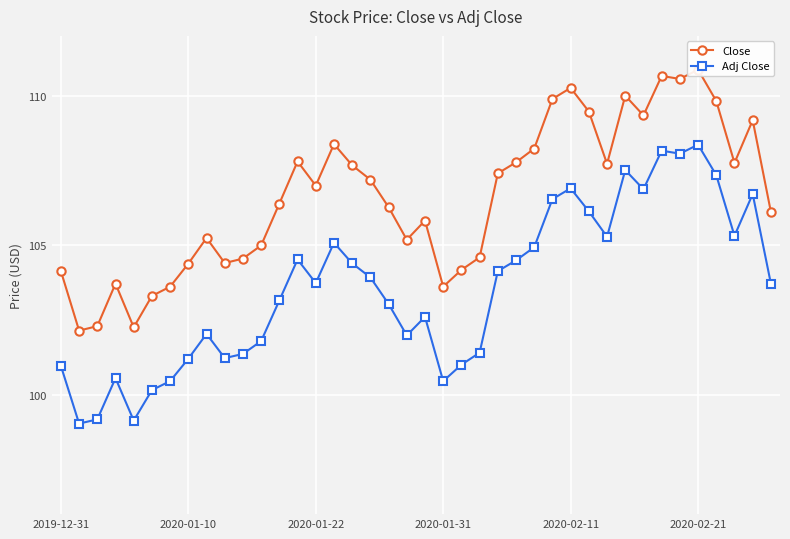

What is the sum of the Adj Close values at 11 and 19?

203.8